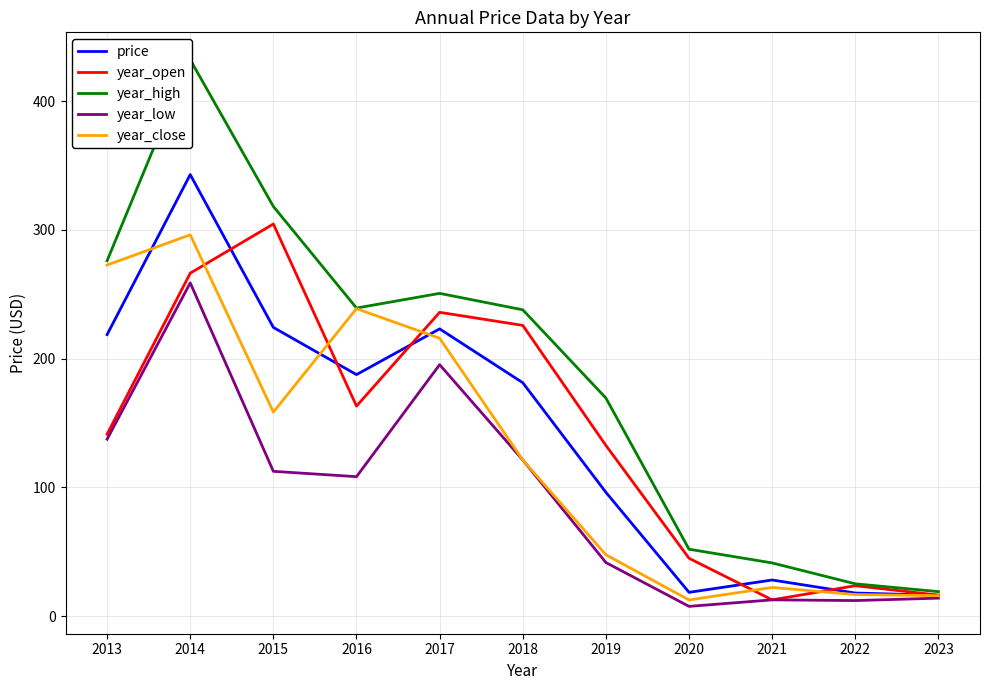

In price, how many points are lower than both neighbors (excluding endpoints)?

2